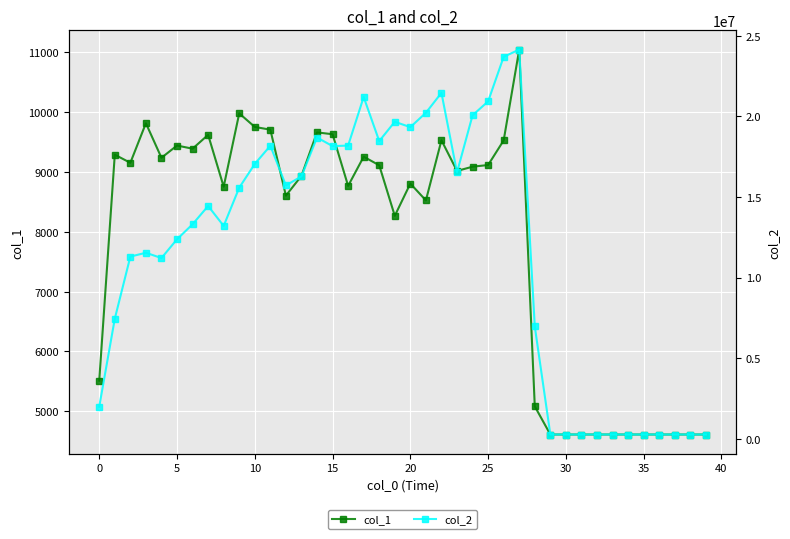

What is the maximum value shown in the chart?

24142294